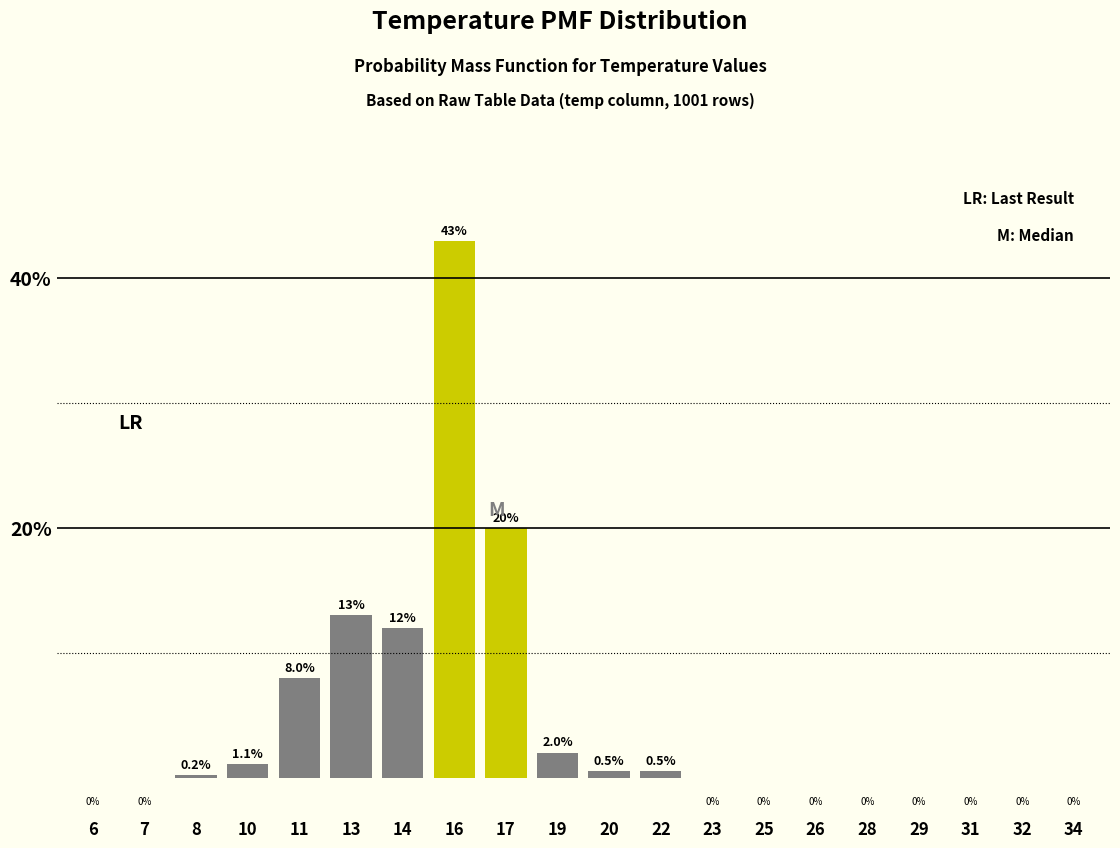

Reading left to right, extract all data points from this chart.

6=0.0	7=0.0	8=0.2	10=1.1	11=8.0	13=13.0	14=12.0	16=43.0	17=20.0	19=2.0	20=0.5	22=0.5	23=0.0	25=0.0	26=0.0	28=0.0	29=0.0	31=0.0	32=0.0	34=0.0